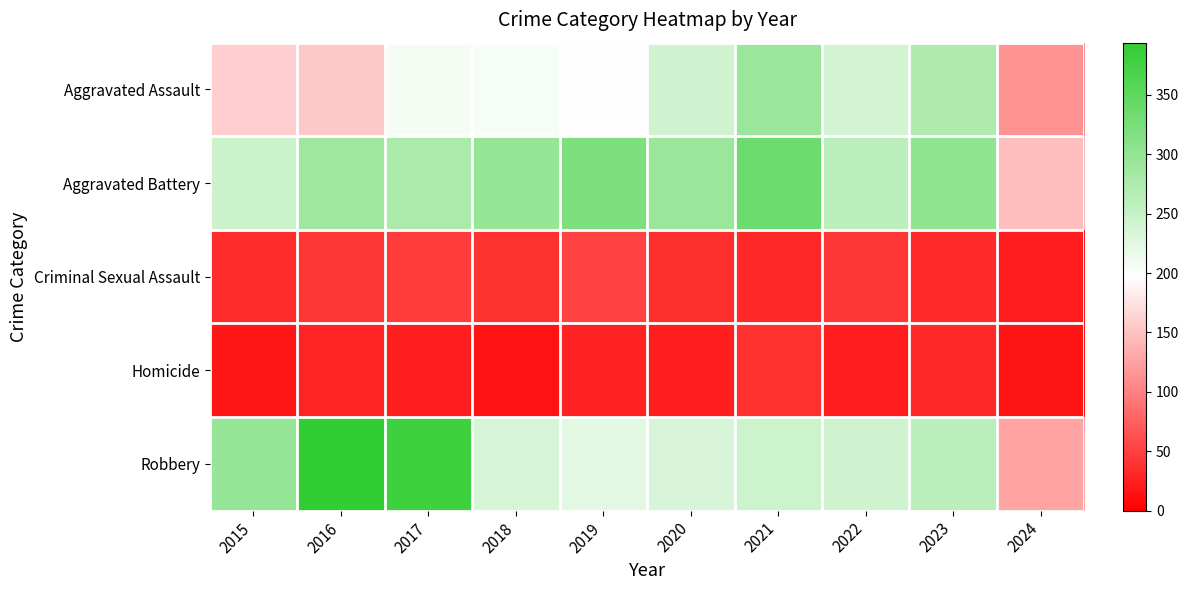

What is the smallest value displayed?

15